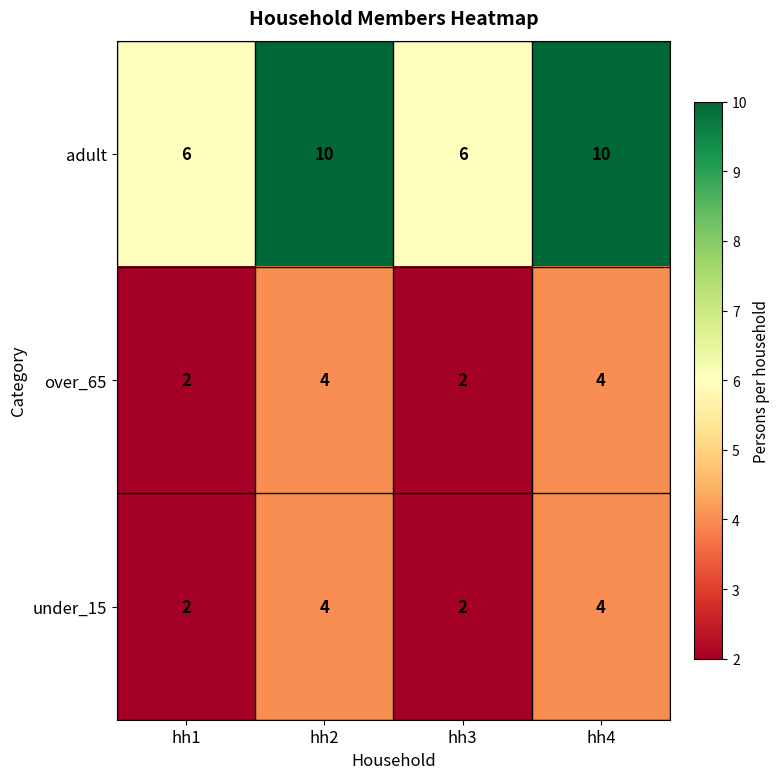

How many adult values are between 6 and 10?

4